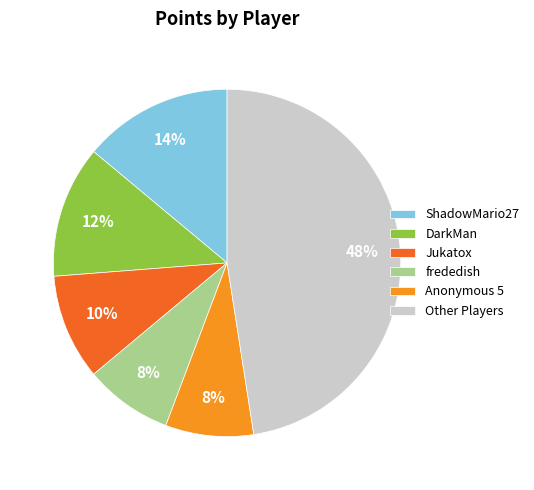

Does DarkMan account for over 50% of the chart?

No